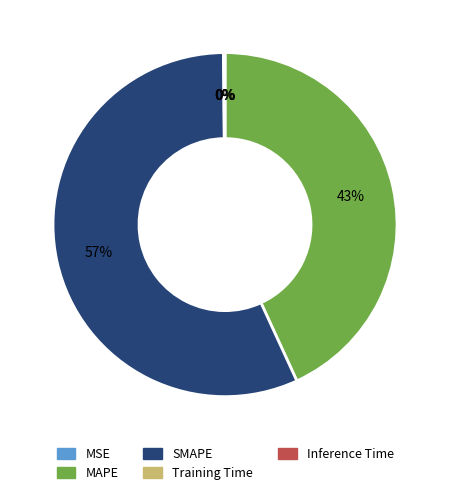

To the nearest percent, what is the difference between the largest and smallest slice percentages?

57%